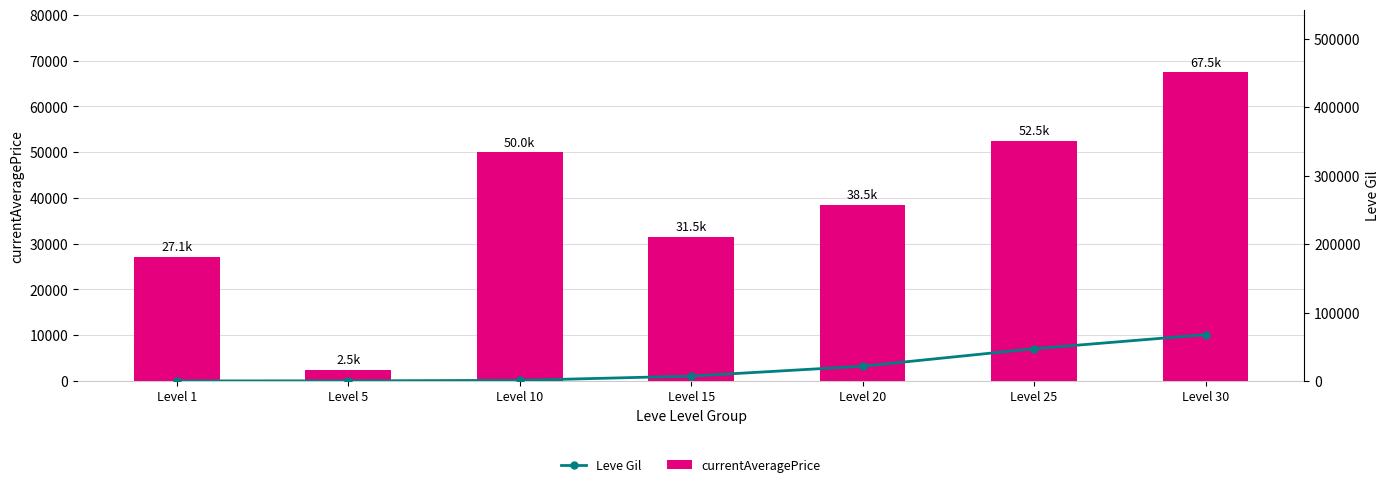

List the labels in order of currentAveragePrice value, smallest first.

Level 5, Level 1, Level 15, Level 20, Level 10, Level 25, Level 30